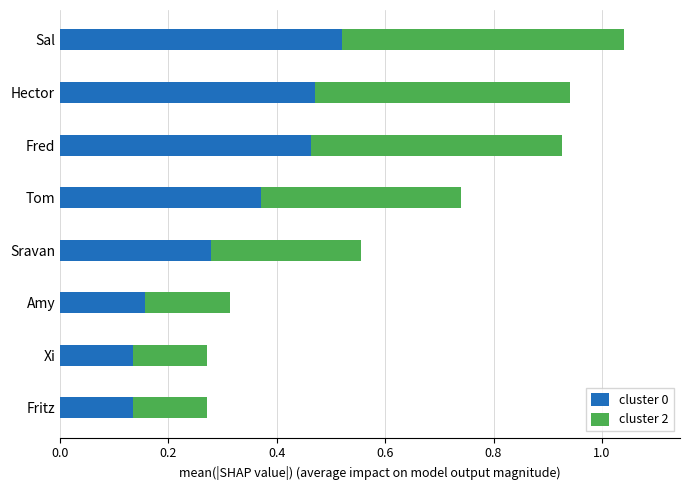

What is the total value across all series at Hector?

0.9